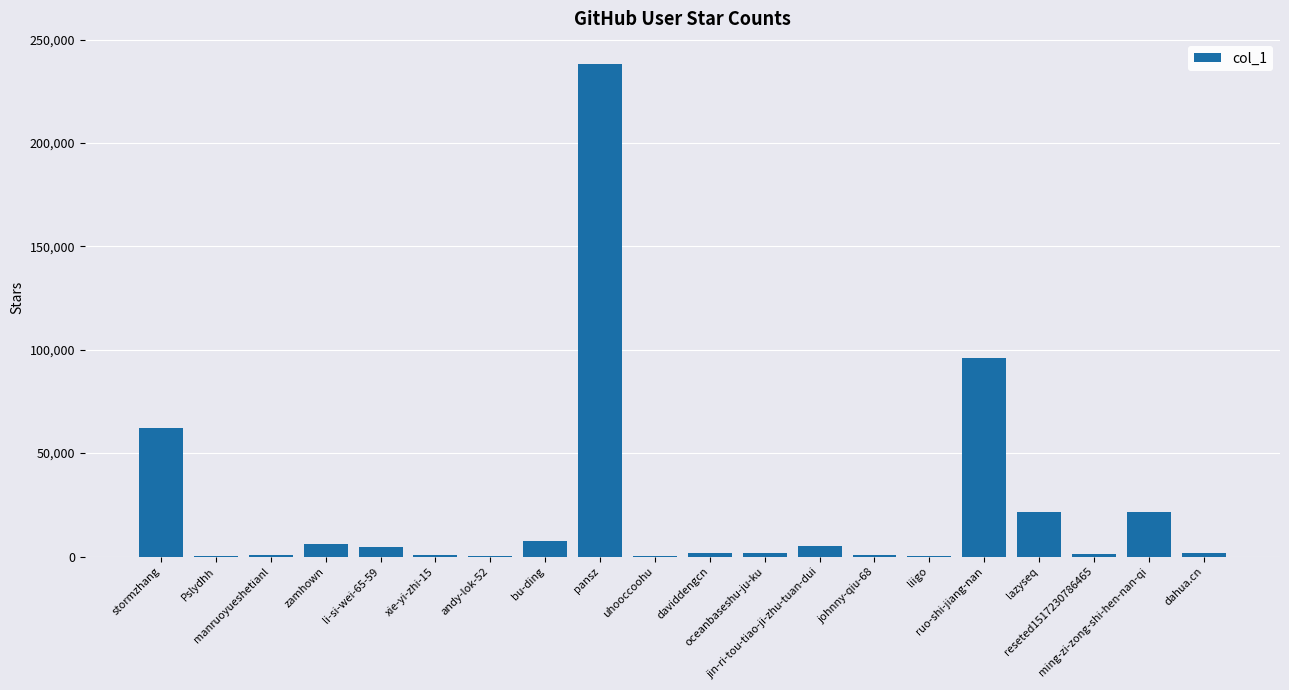

Which has a higher value, manruoyueshetianl or pansz?

pansz